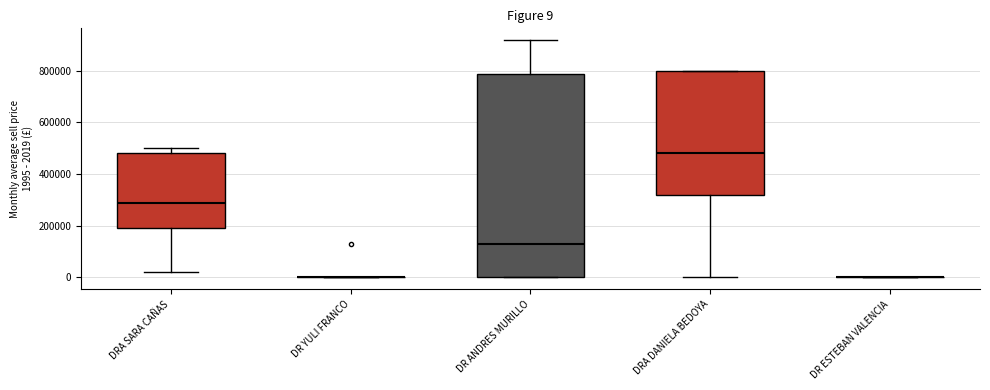

Comparing the boxes themselves (not the whiskers), which one is the tallest?

DR ANDRES MURILLO